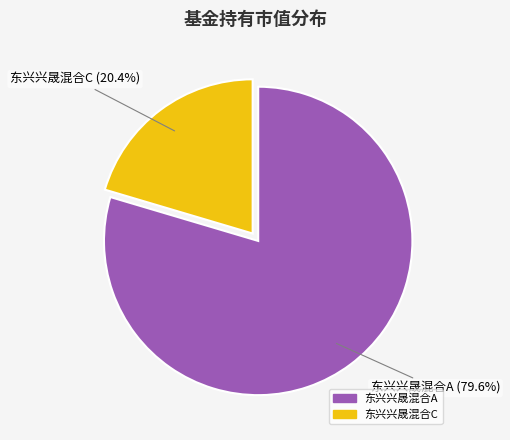

What is the smallest slice in the pie chart?

东兴兴晟混合C